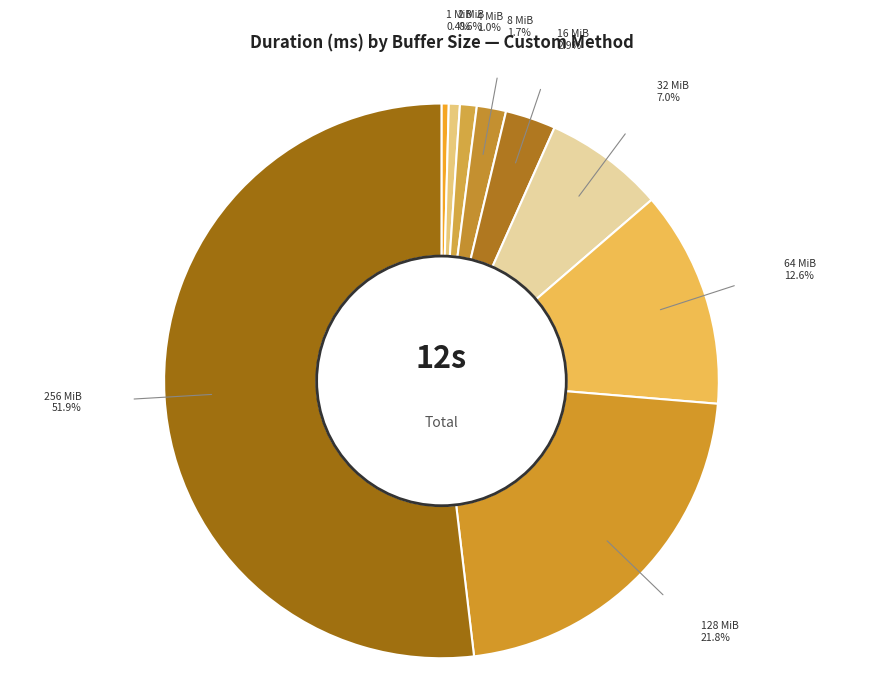

Is it true that 32 MiB is 1% of the pie?

False